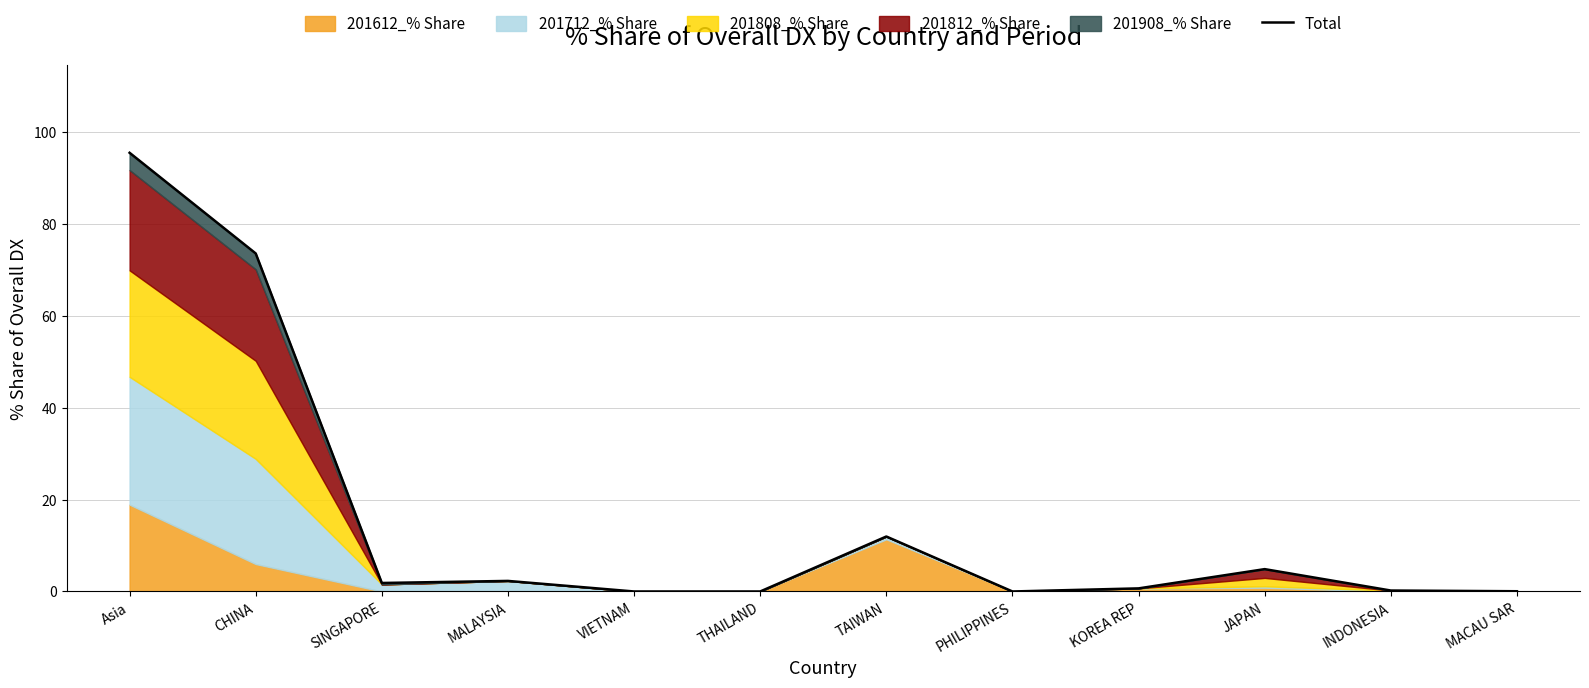

List the labels in order of value, smallest first.

VIETNAM, THAILAND, PHILIPPINES, MACAU SAR, INDONESIA, KOREA REP, SINGAPORE, MALAYSIA, JAPAN, TAIWAN, CHINA, Asia